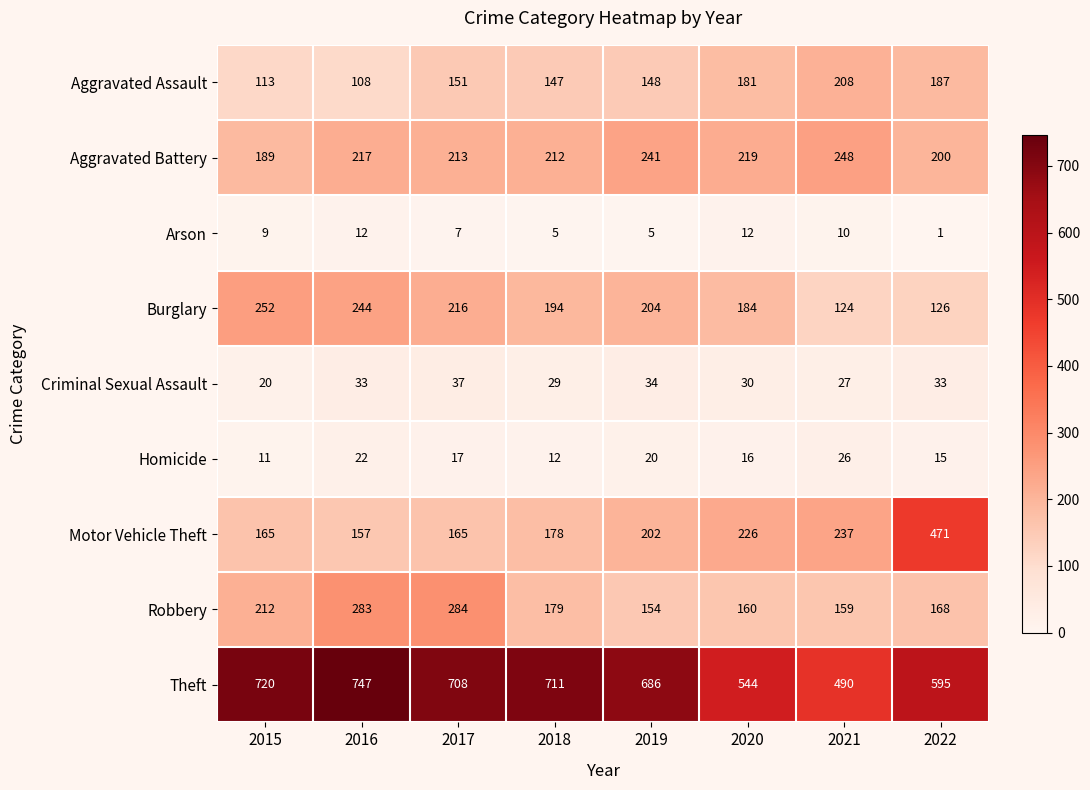

At how many categories does at least one series exceed 450?

8